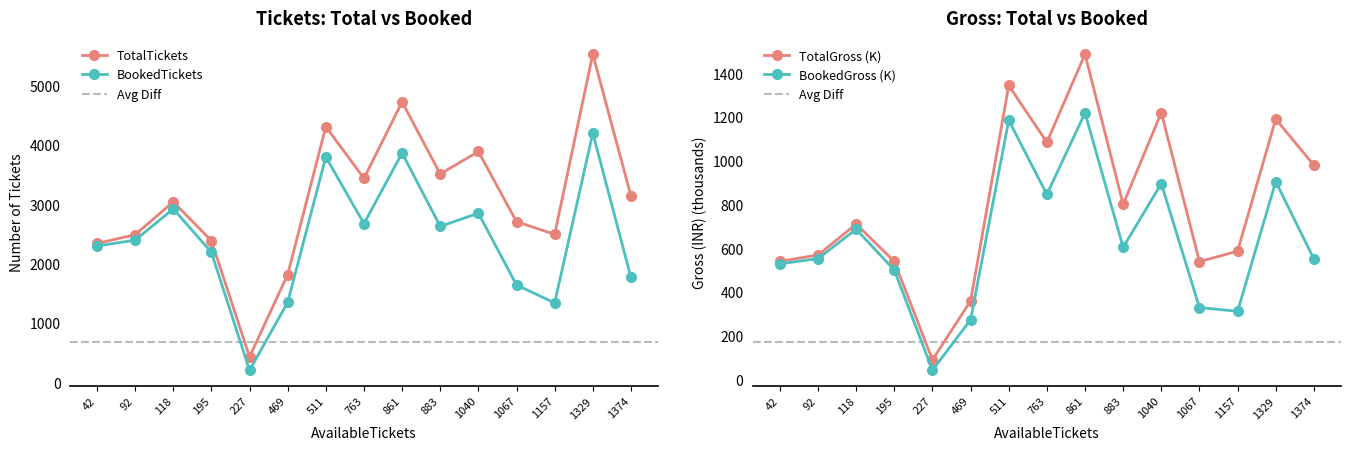

What is the value of the TotalTickets point at the 11th from the left?

3894